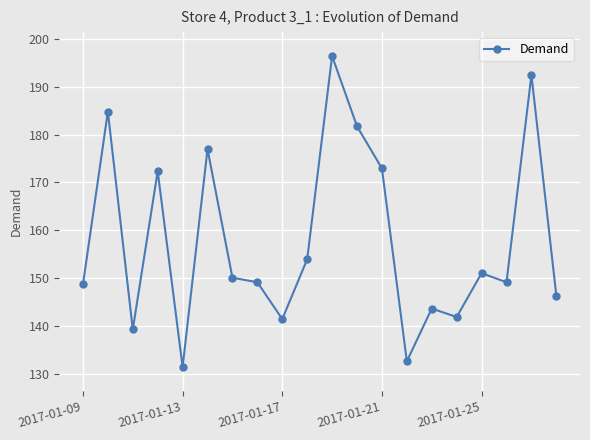

What is the value of the 1st point from the left?

148.7